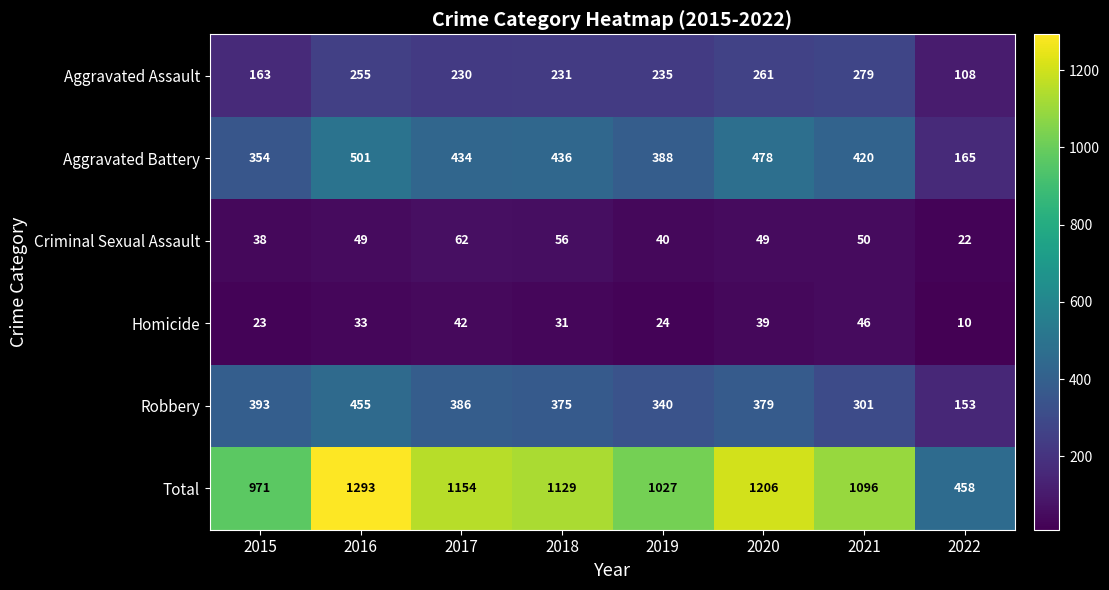

At which label is Aggravated Battery closest to 333?

2015